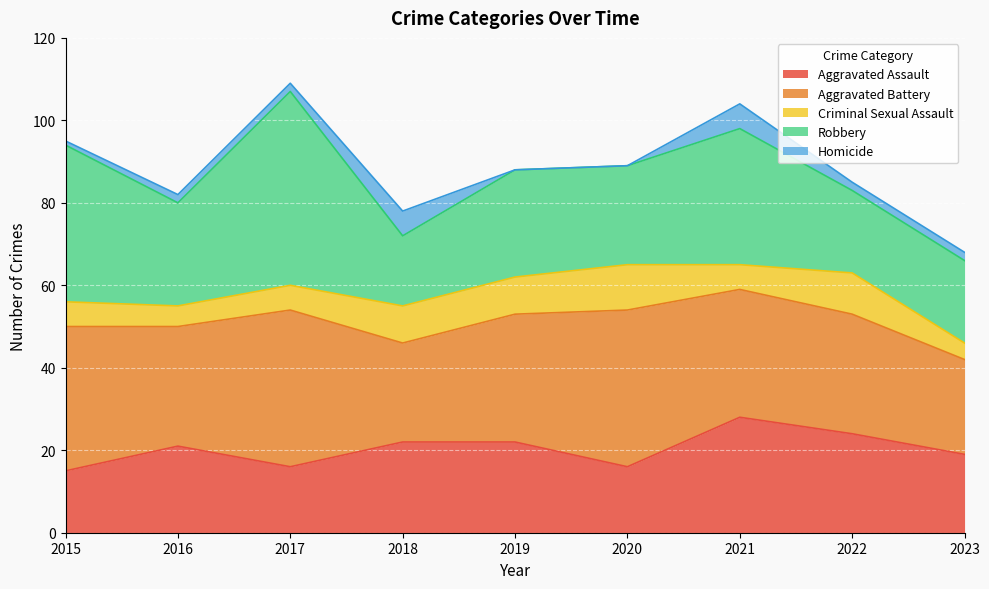

Rank the series at 2021 from highest to lowest value.

Robbery, Aggravated Battery, Aggravated Assault, Criminal Sexual Assault, Homicide